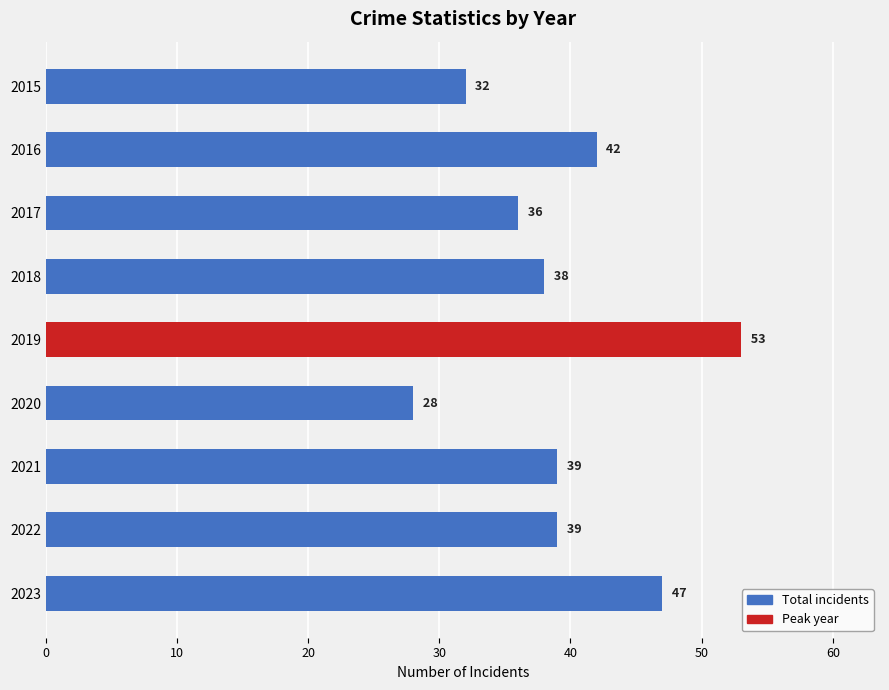

What value does the data have at 2017?

36